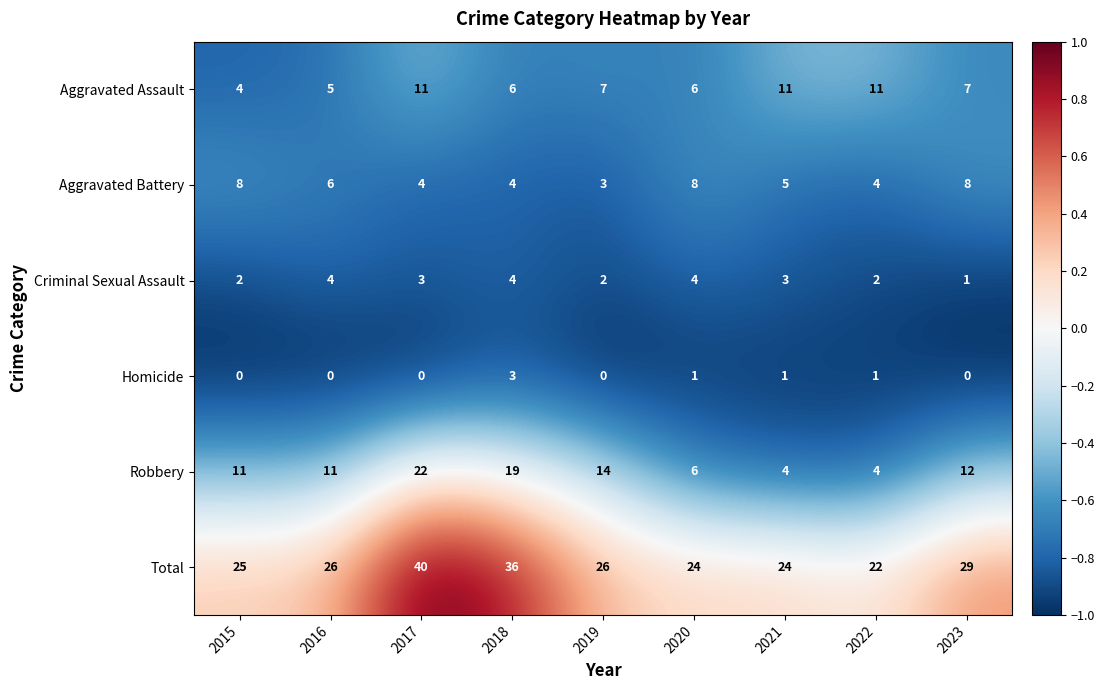

The Robbery series shows 22 at 2017. True or false?

True